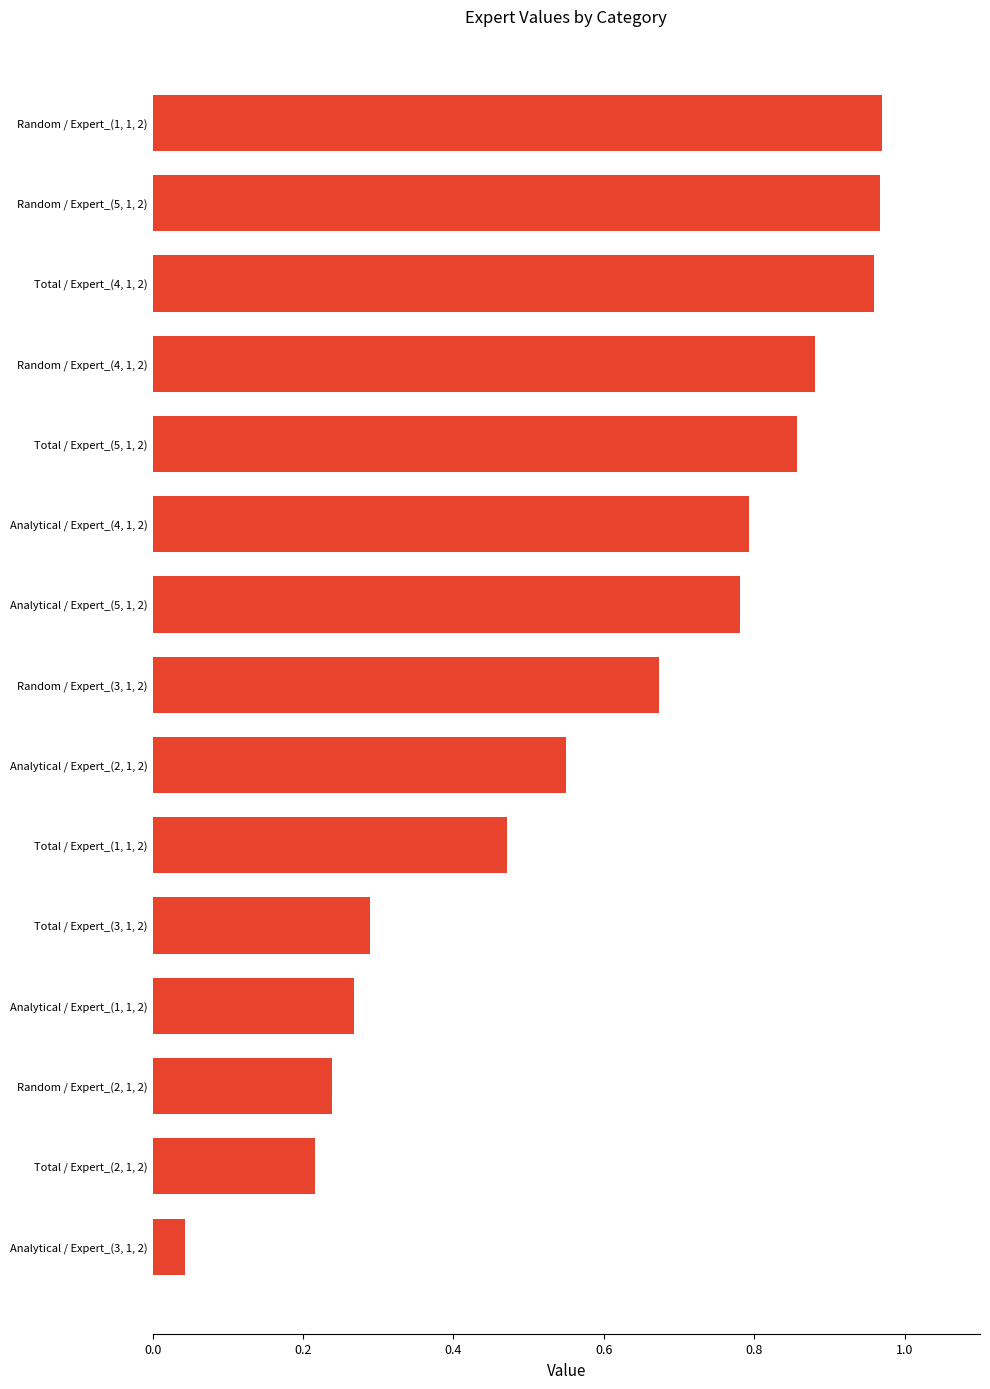

Is it true that the value at Random / Expert_(1, 1, 2) is 0.5?

False